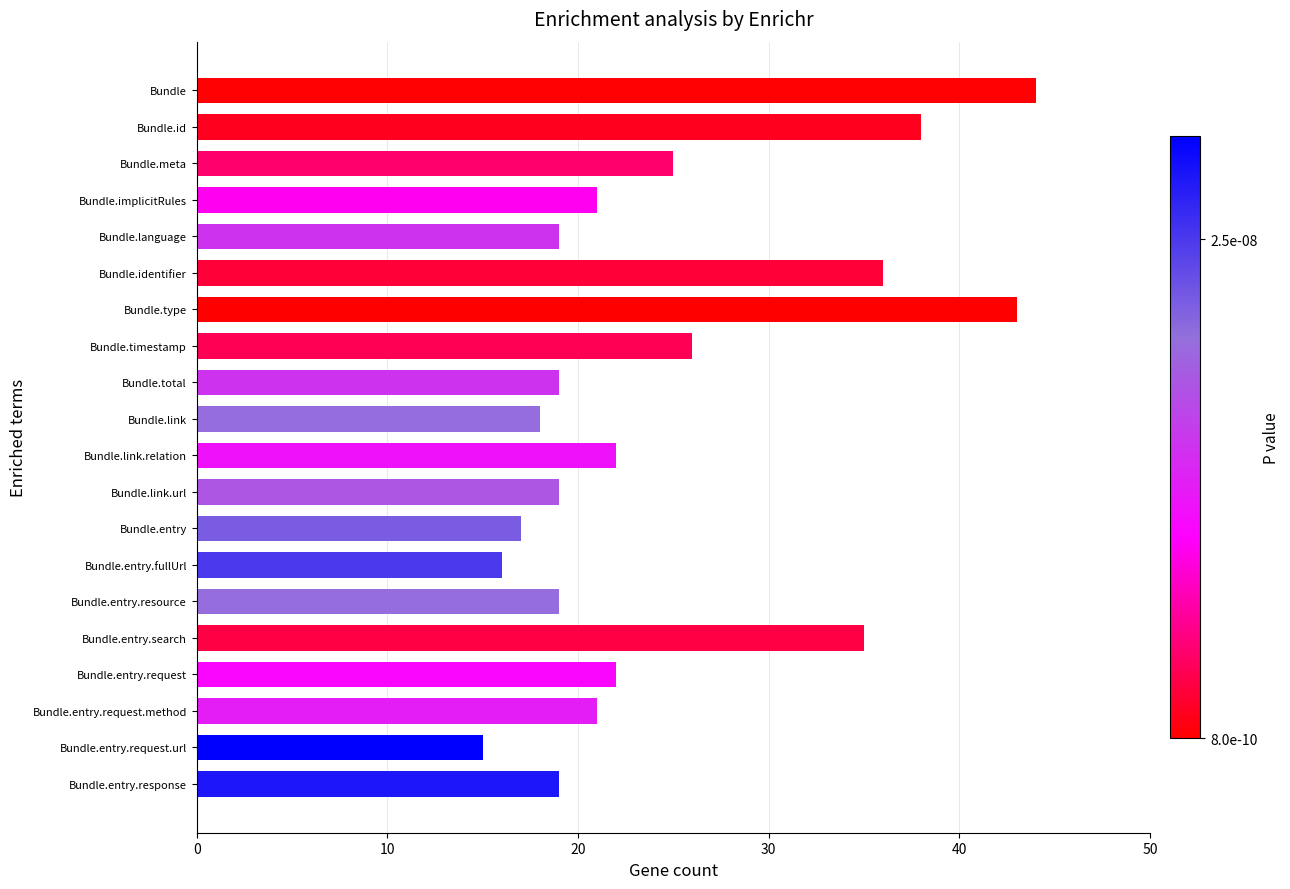

Reading bottom to top, list all the values displayed in this chart.

19	15	21	22	35	19	16	17	19	22	18	19	26	43	36	19	21	25	38	44